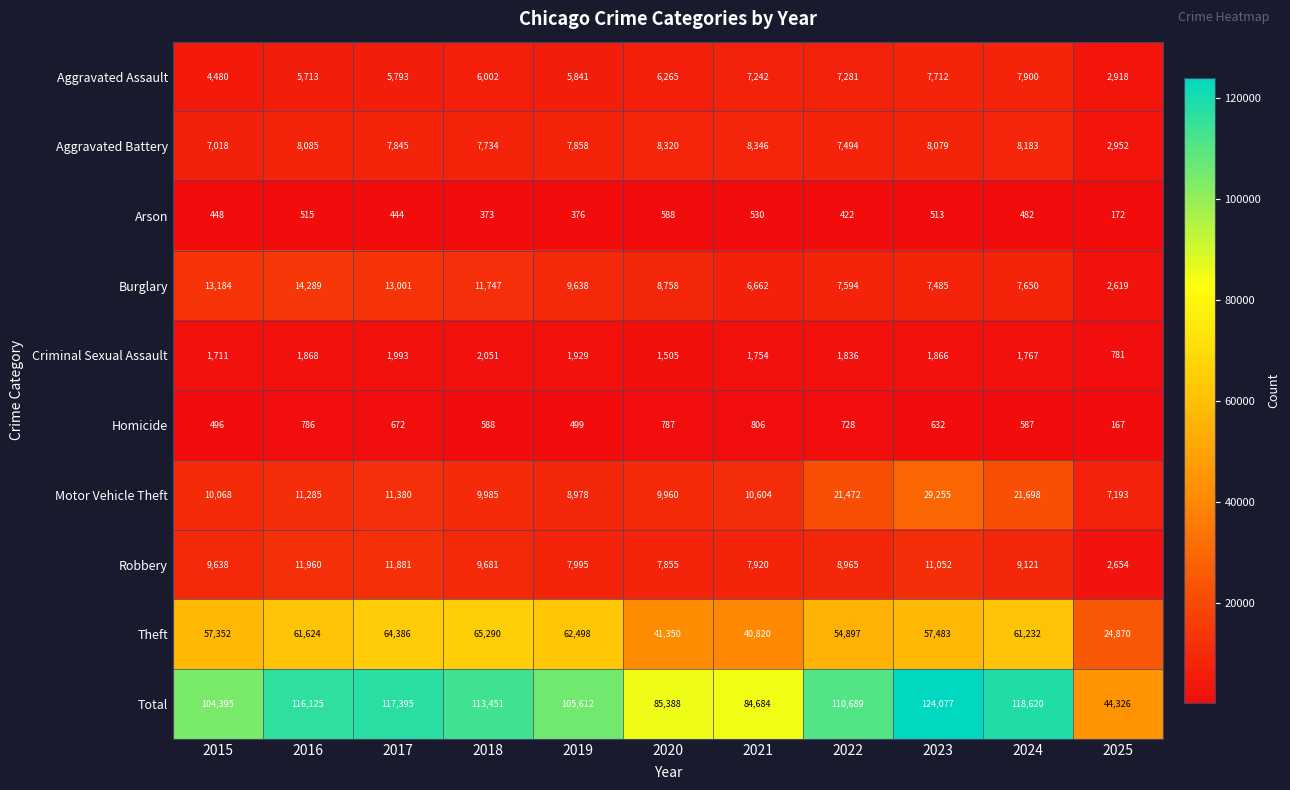

How many data points does each series have?

11